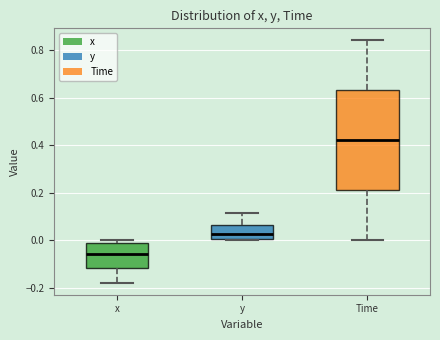

Reading left to right, transcribe this box plot: for each box, give where its median line is, the range the box spans, and where its two whiskers end, as read against the y-axis. The values are not printed on the chart, so give them approximately, as read against the axis.

x: median -0.06, box -0.12 to 0.00, whiskers -0.18 to 0.00 (just above the box's upper edge)
y: median 0.02, box 0.00 to 0.06, whiskers 0.00 to 0.12
Time: median 0.42, box 0.22 to 0.64, whiskers 0.00 to 0.84